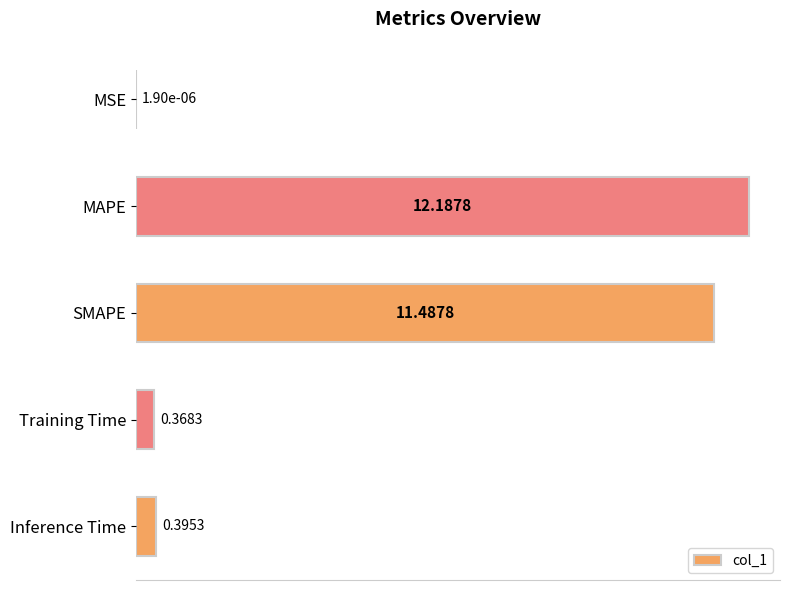

Which has a higher value, Inference Time or SMAPE?

SMAPE